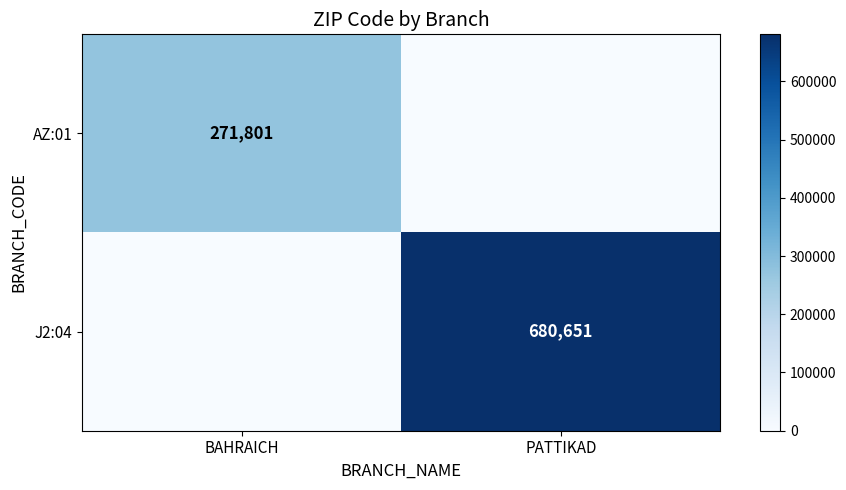

Is the value of AZ:01 at BAHRAICH greater than the value of J2:04 at PATTIKAD?

No